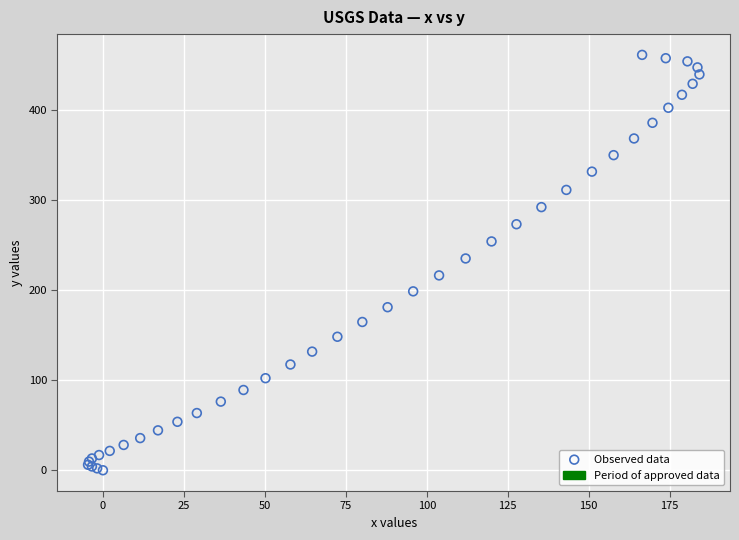

What Y value in the scatter plot is closest to 230?

235.1